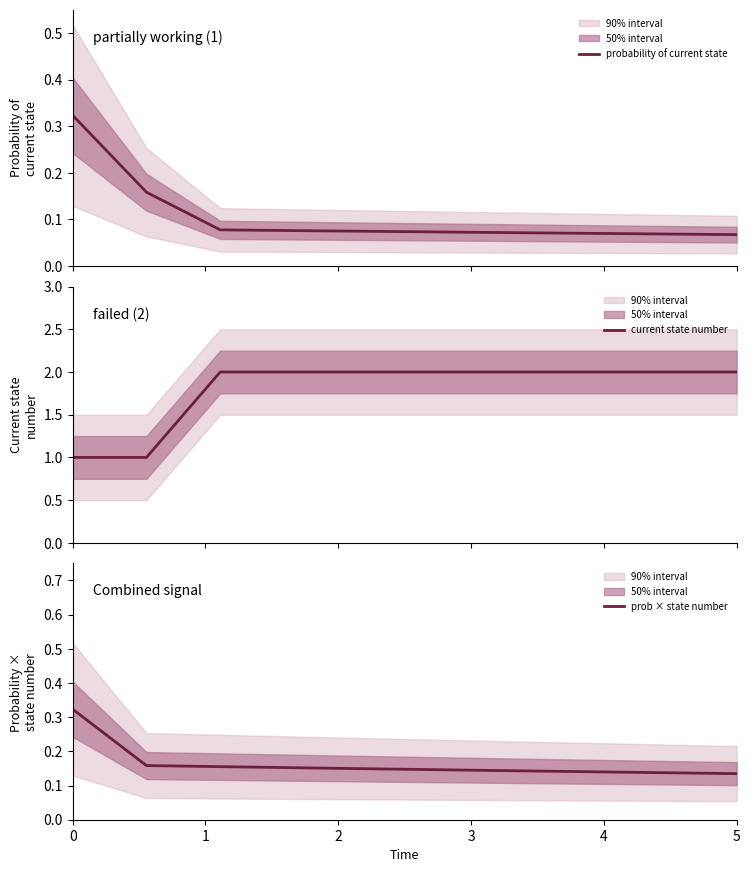

True or false: probability of current state and current state number intersect in this chart.

False